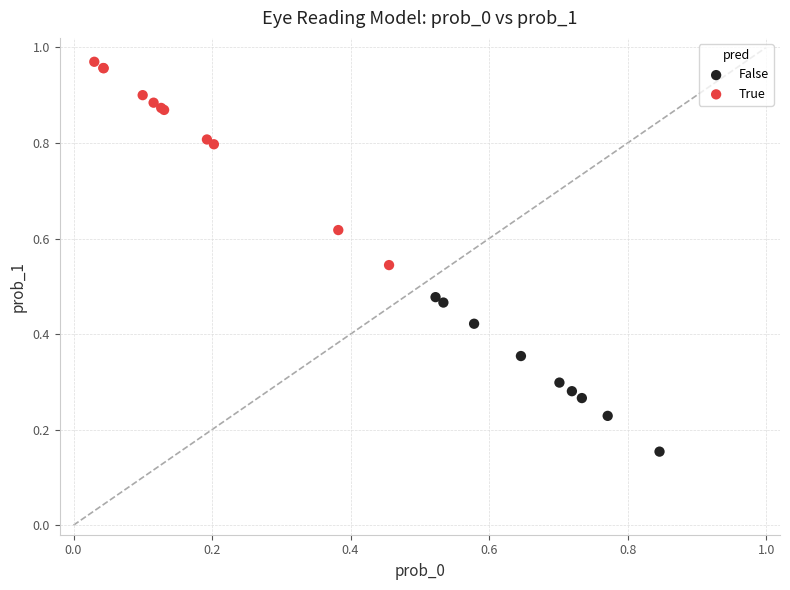

What are all the series names shown in the legend?

False, True